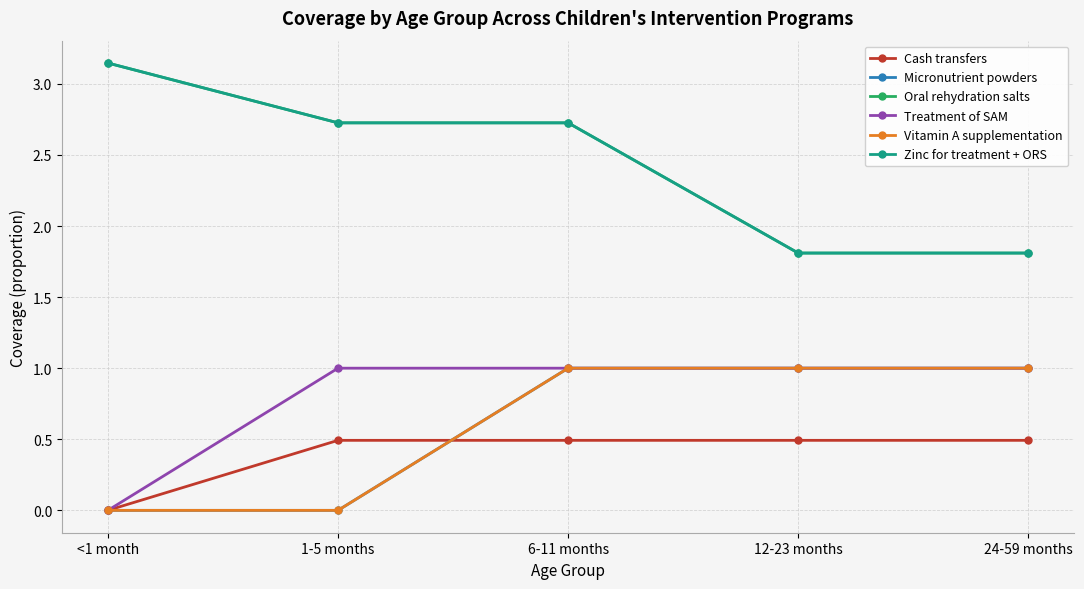

Which series has the largest total across all categories?

Oral rehydration salts